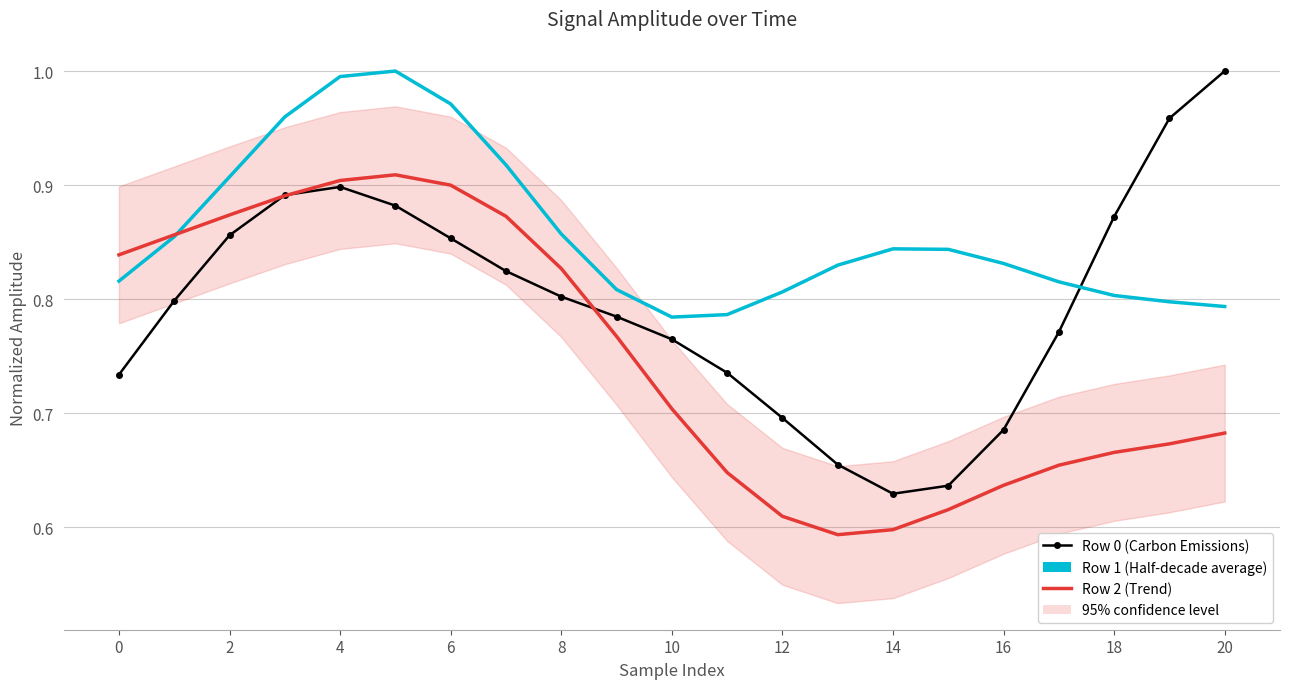

The value of Row 1 (Half-decade average) at 12 is 0.8. True or false?

True